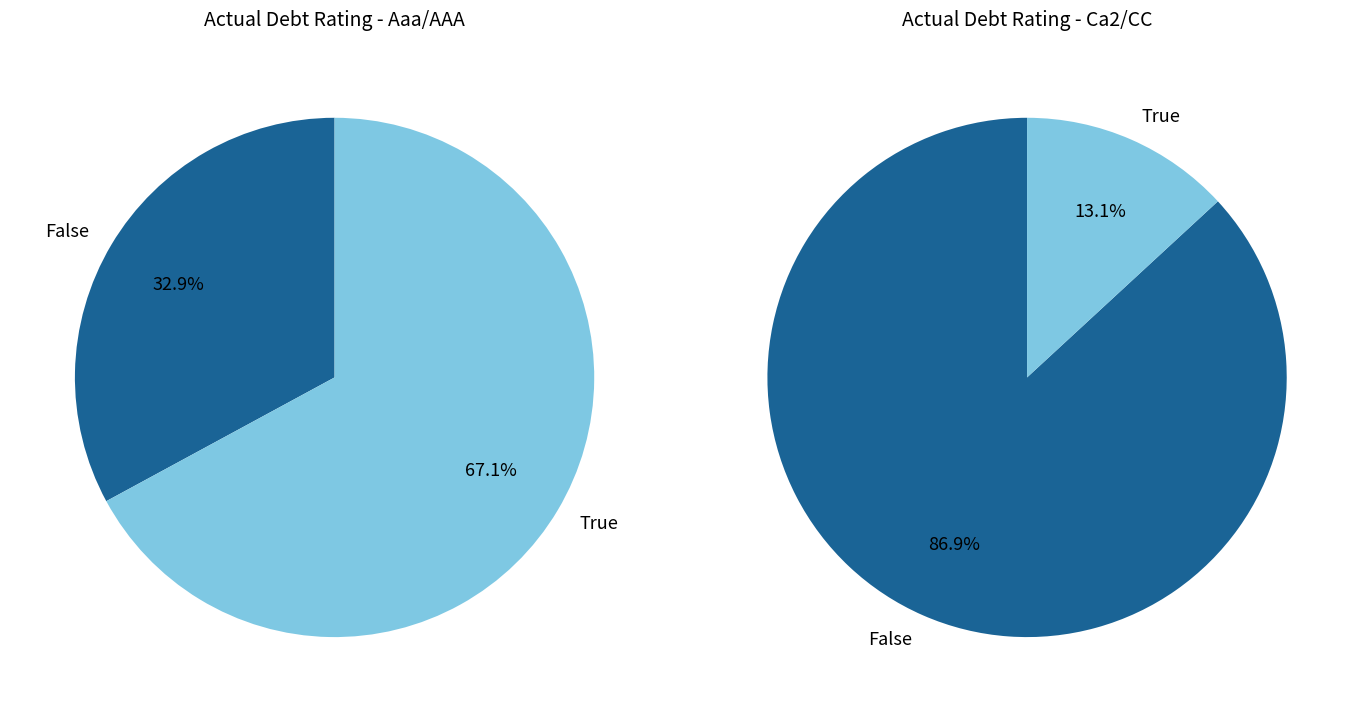

Do Ca2/CC and A3/A- together represent more than half of the pie?

No